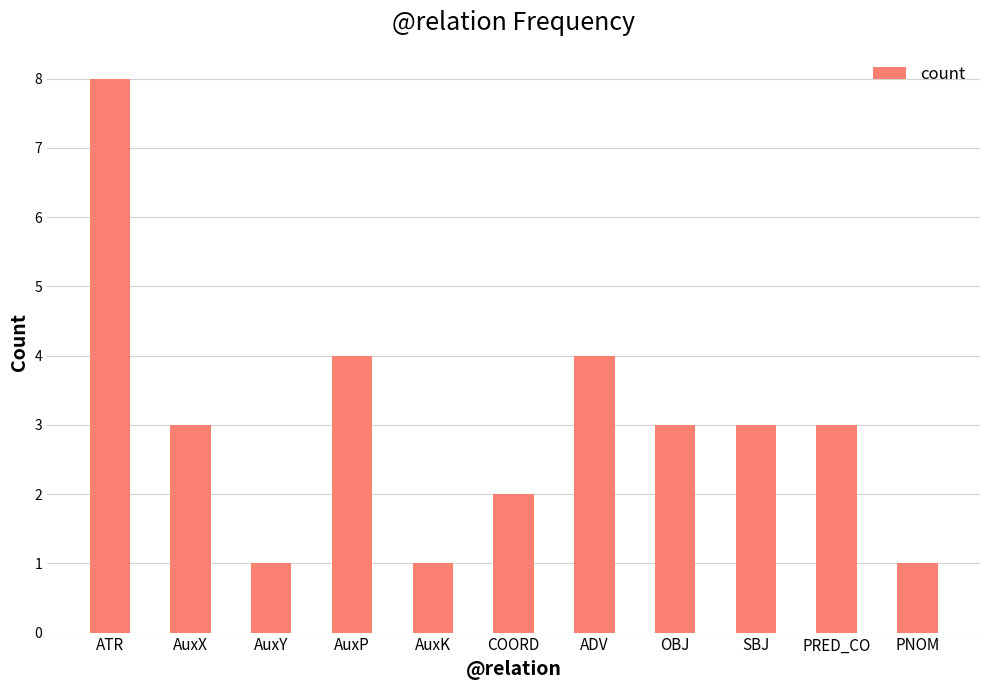

Between ADV and OBJ, which is larger?

ADV